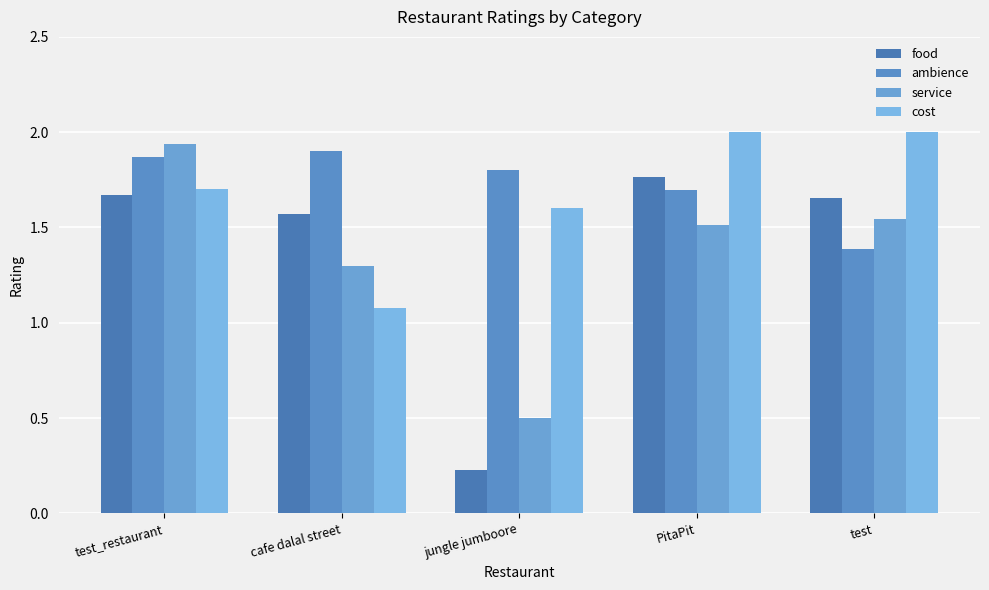

How many bars are there in total?

20